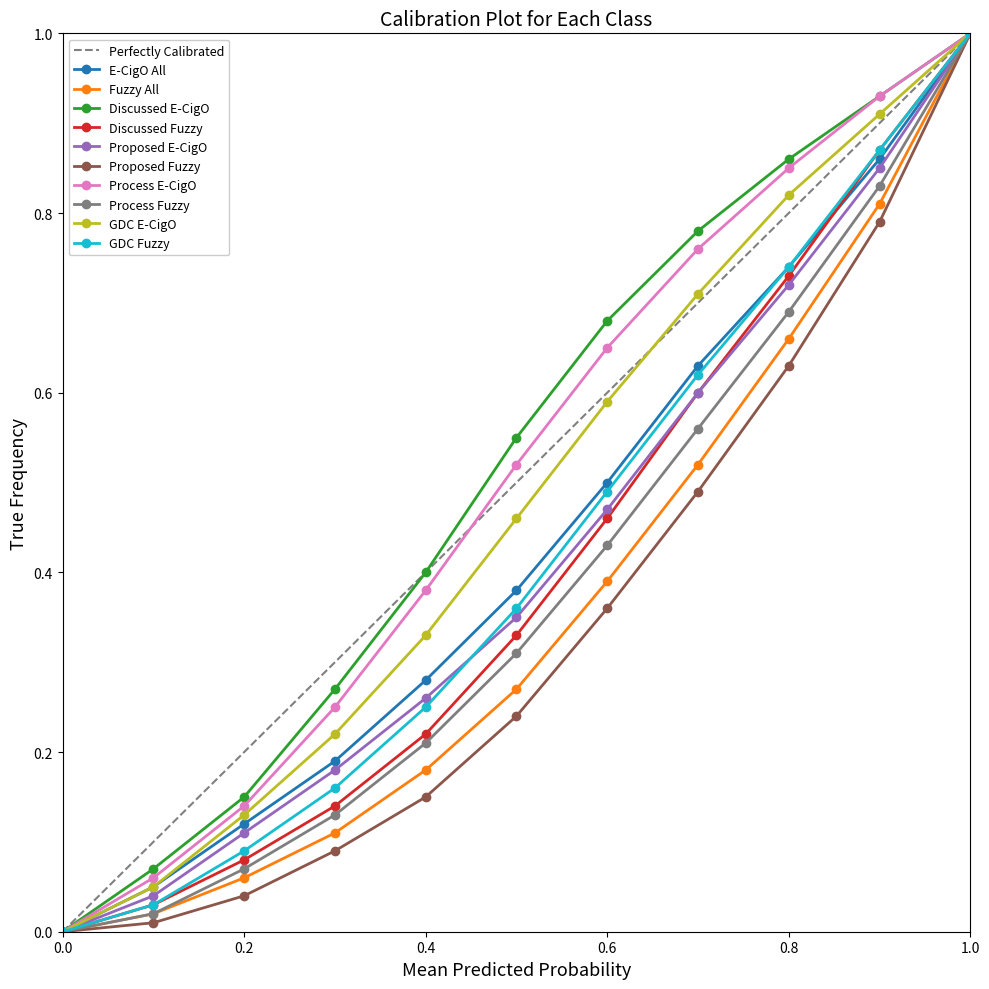

True or false: E-CigO=0, Fuzzy=0 has more than 1 interior local peaks.

False